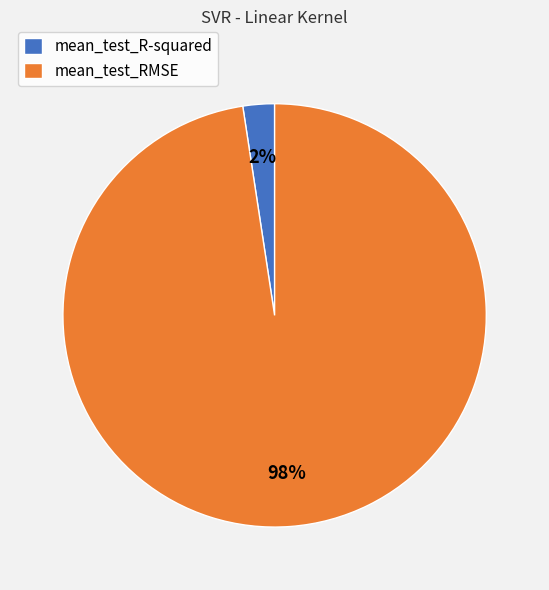

Do mean_test_RMSE and mean_test_R-squared together represent more than half of the pie?

Yes